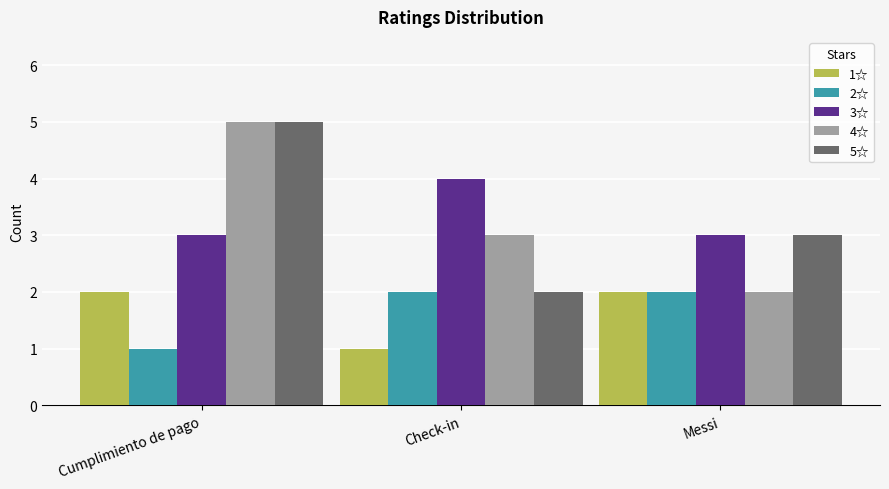

What is the difference between the highest and lowest values at Check-in?

3